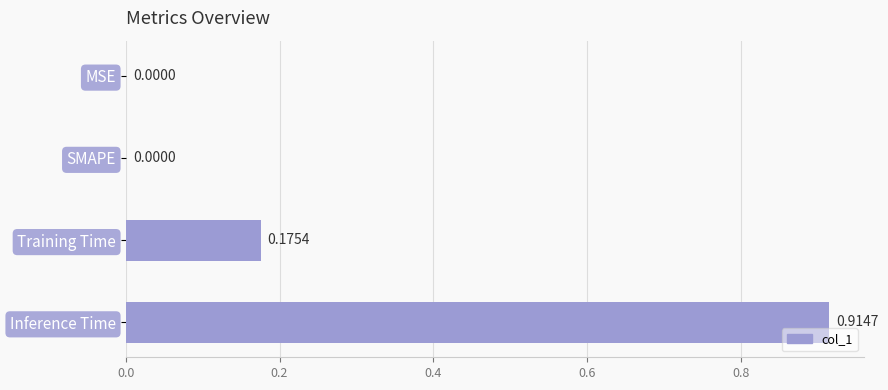

What is the change in value from MSE to Inference Time?

+0.9